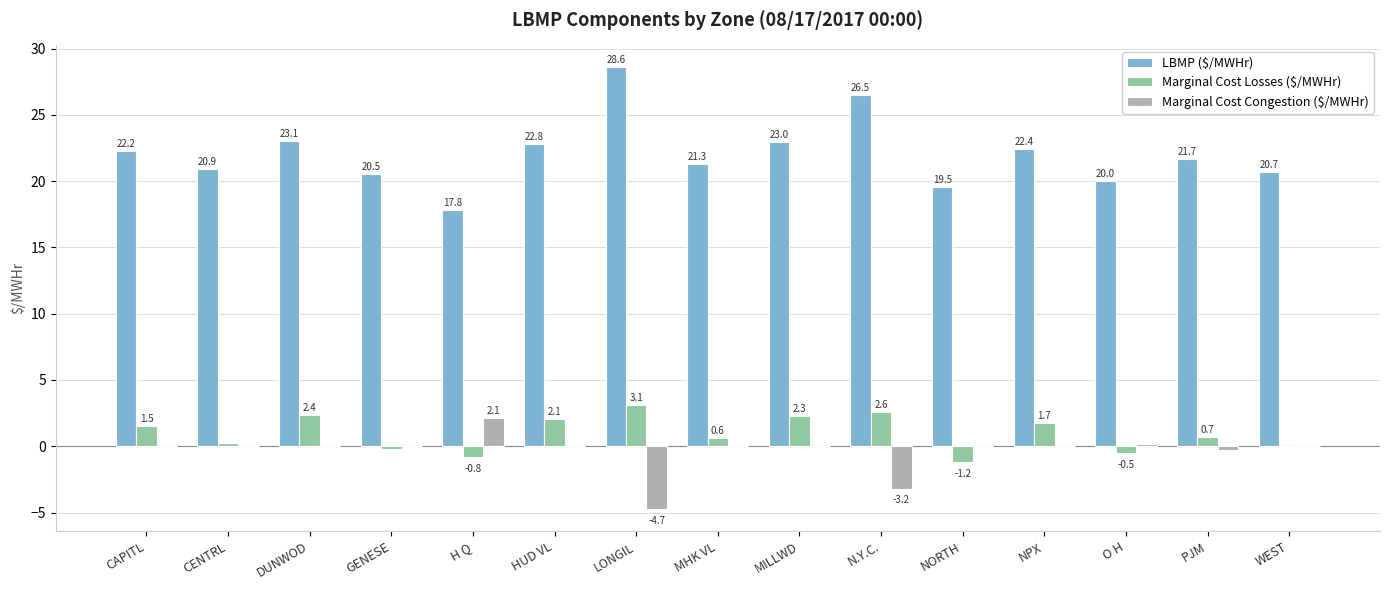

At which label does Marginal Cost Losses ($/MWHr) first exceed 0?

CAPITL